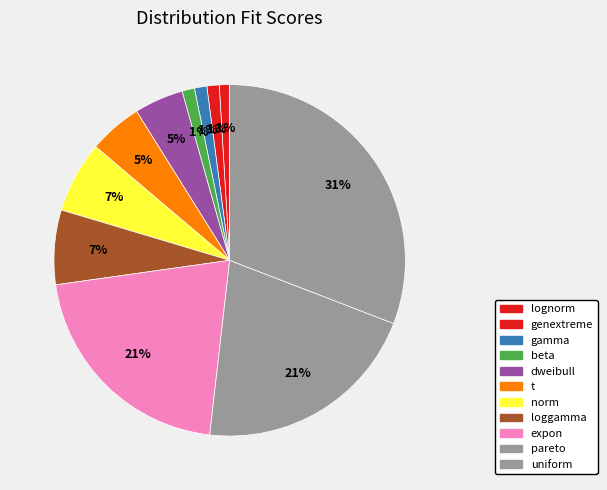

To the nearest percent, what is the combined percentage of lognorm and genextreme?

2%